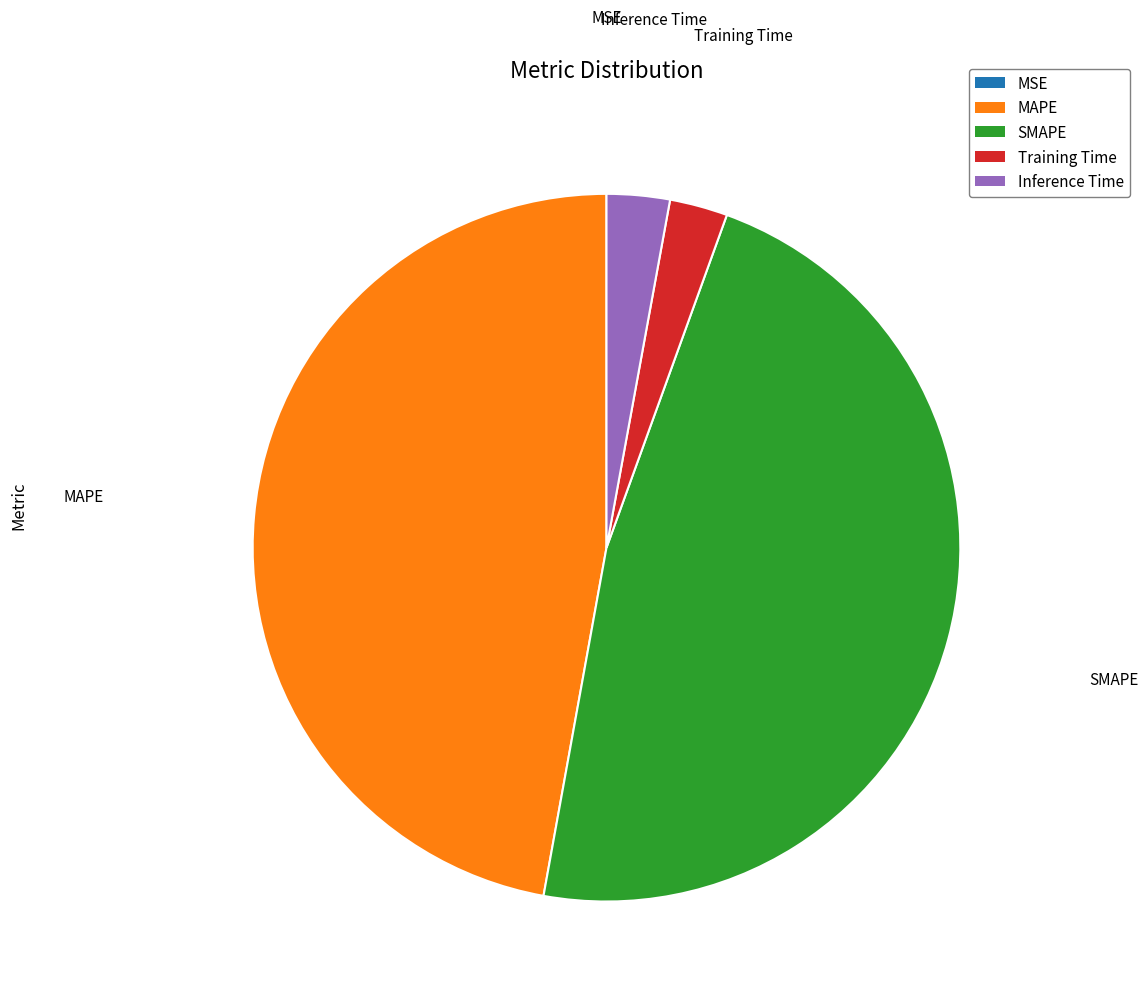

True or false: MAPE accounts for 47% of the total.

True